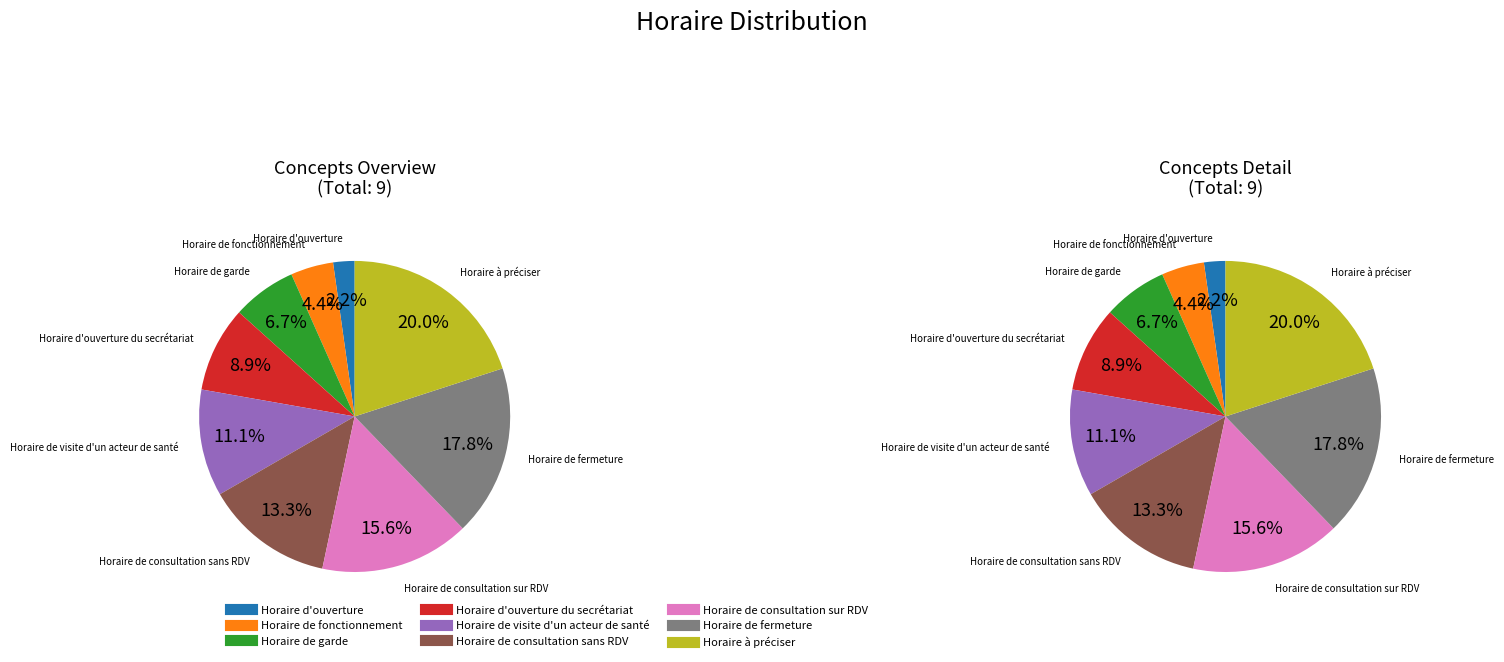

Rank the categories by value from lowest to highest.

Horaire d'ouverture, Horaire de fonctionnement, Horaire de garde, Horaire d'ouverture du secrétariat, Horaire de visite d'un acteur de santé, Horaire de consultation sans RDV, Horaire de consultation sur RDV, Horaire de fermeture, Horaire à préciser